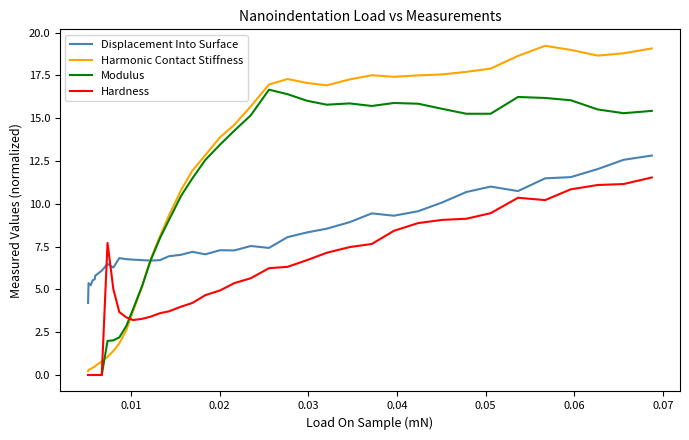

What is the sum of all Hardness values?

217.5